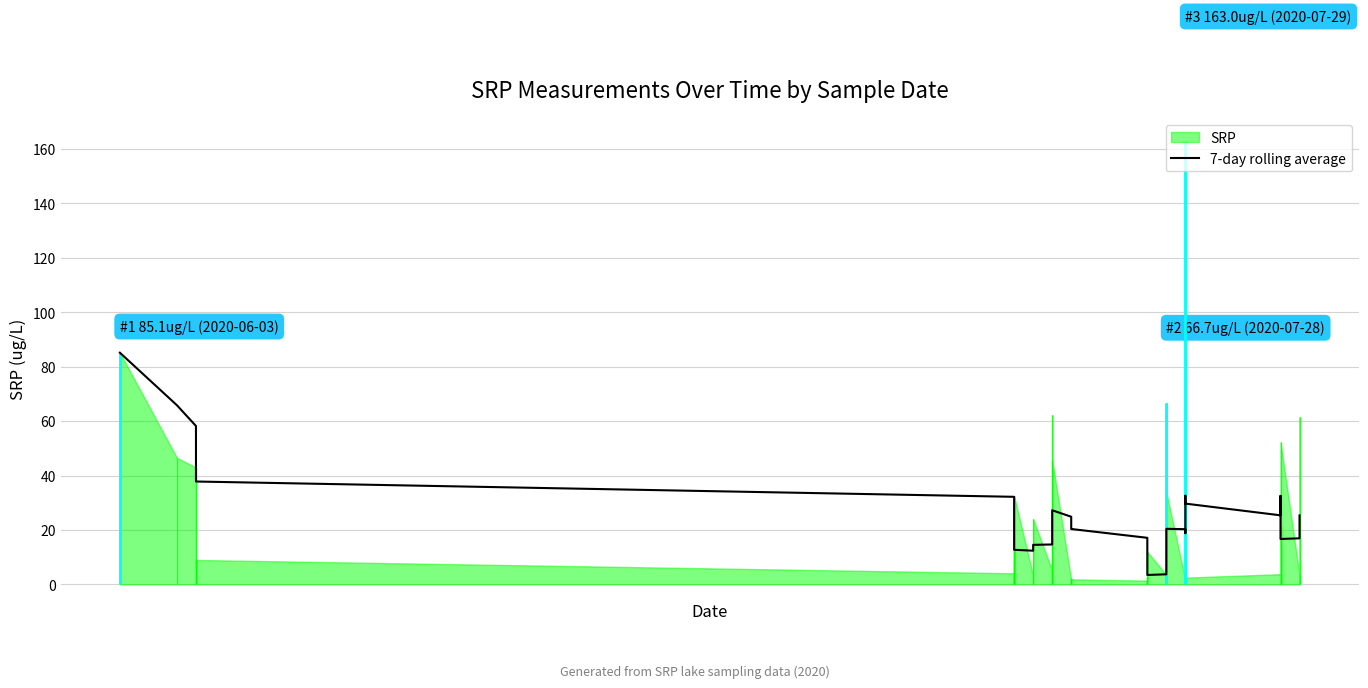

How many categories are shown in the chart?

40